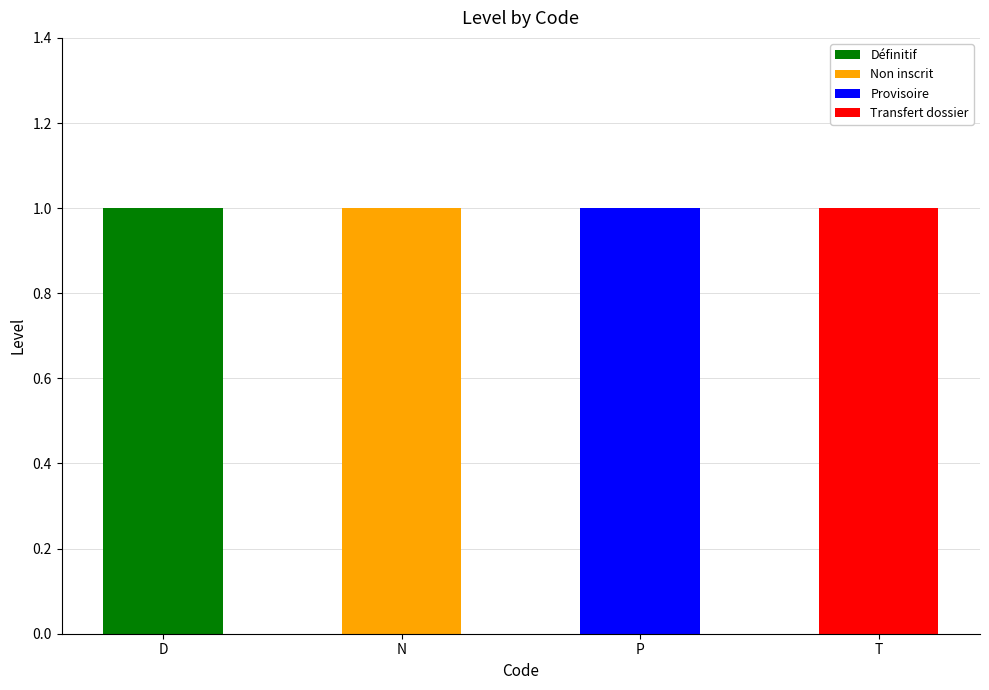

At which label does Définitif reach its peak?

D